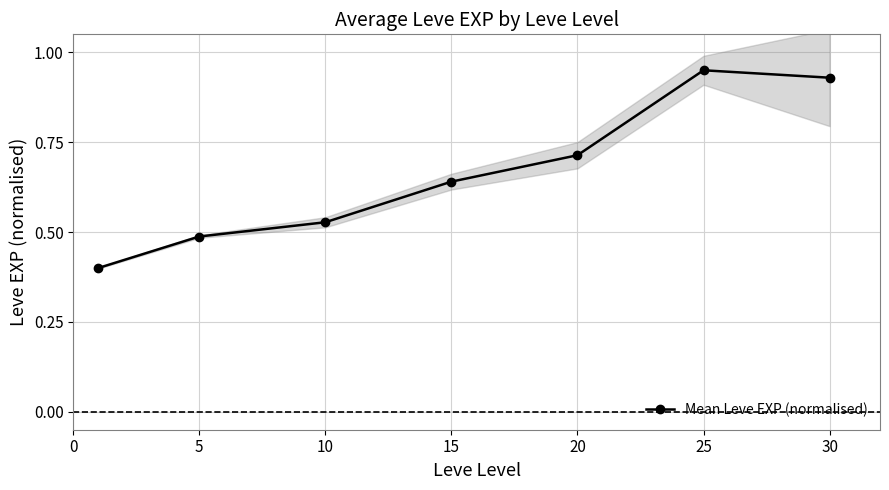

What is the difference between the maximum and minimum values?

0.6